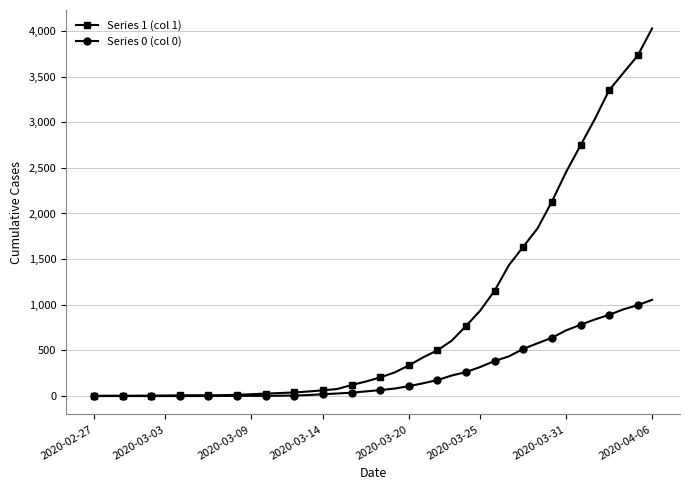

Which series has the largest total across all categories?

Series 1 (col 1)